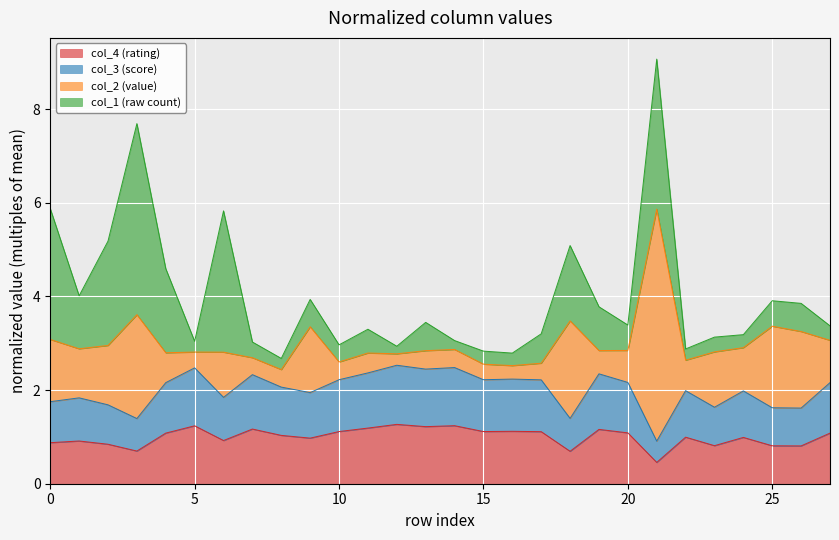

Does the chart display data point markers on the line(s)?

No